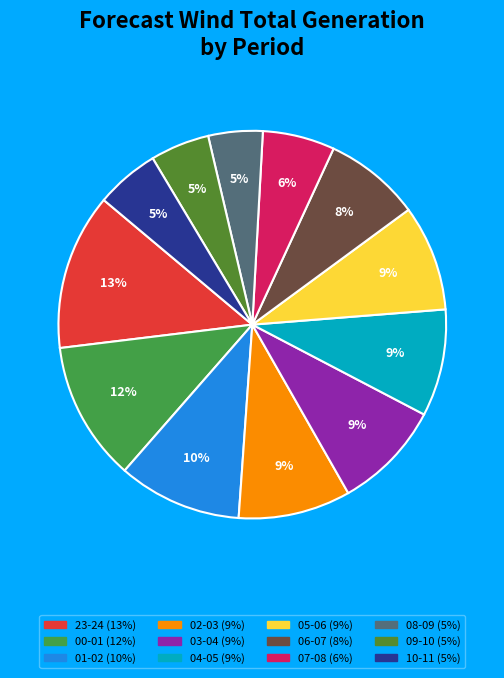

Between 07-08 and 00-01, which is larger?

00-01